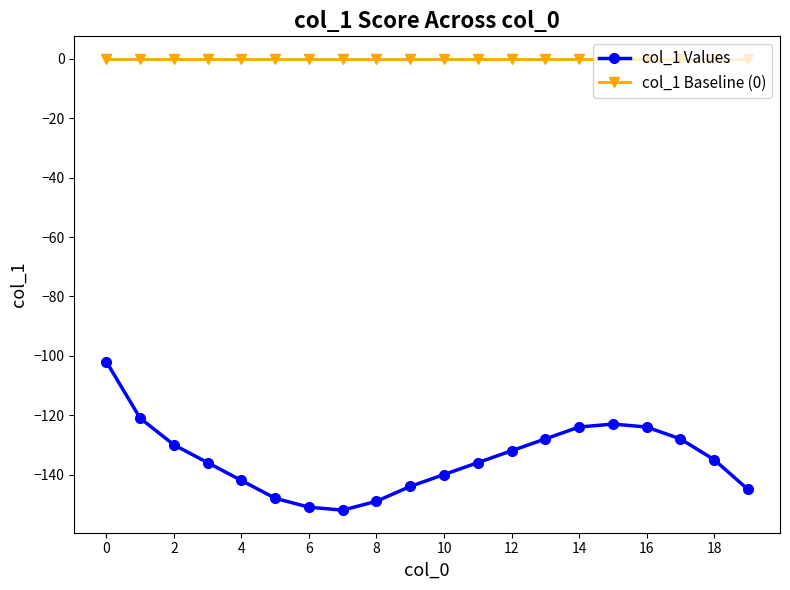

How many data points in col_1 Values are above -135?

9